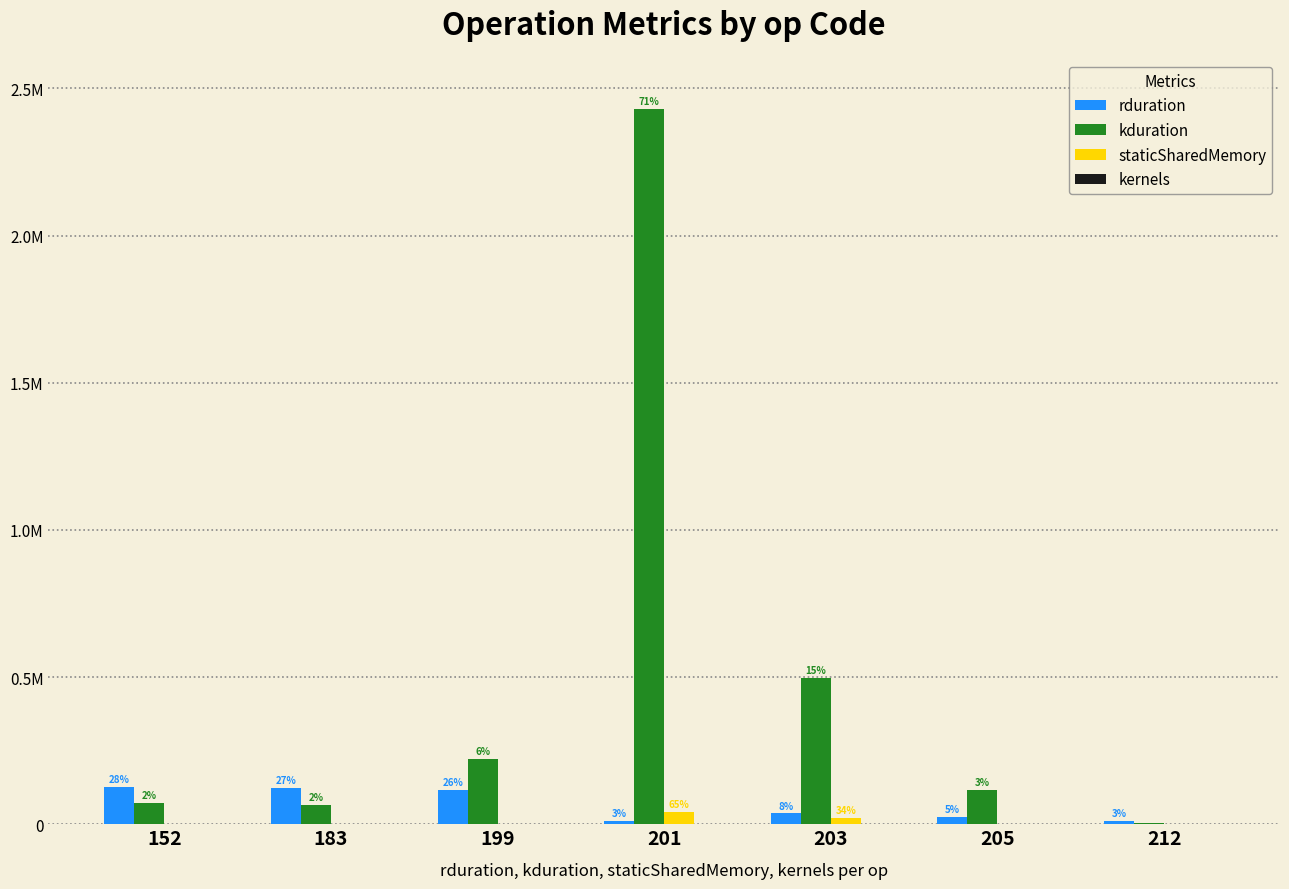

Are the bars horizontal?

No